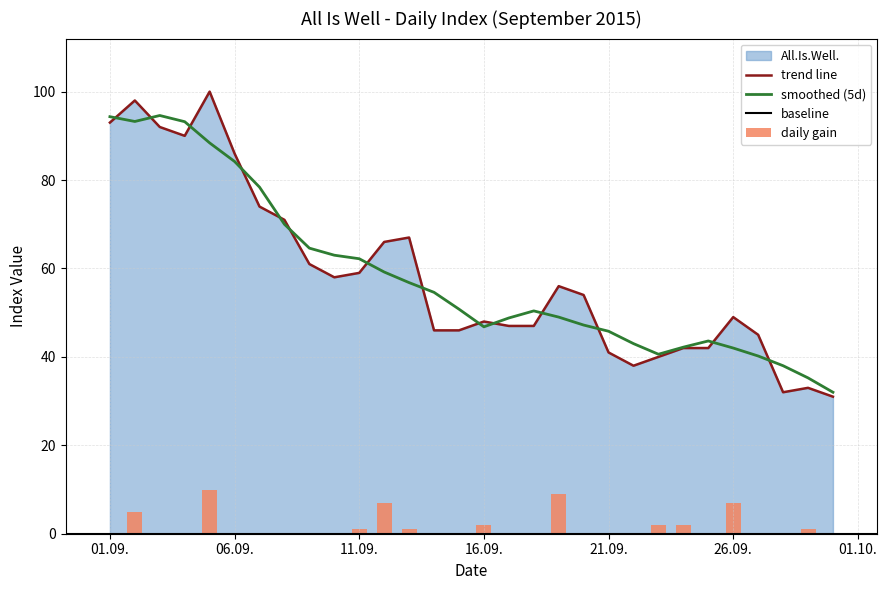

What is the maximum value shown in the chart?

100